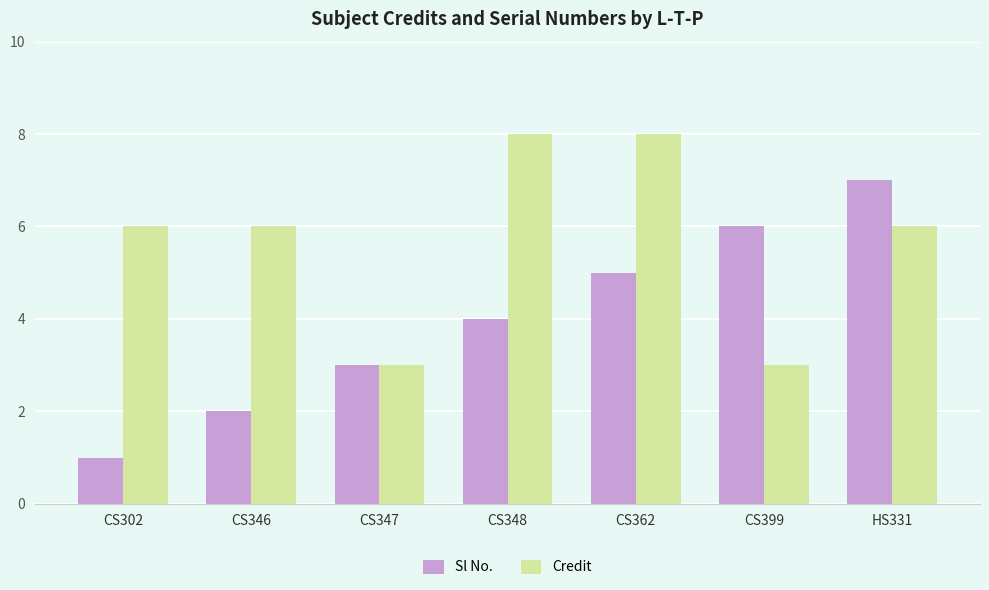

Which series changed the most between CS347 and CS348?

Credit